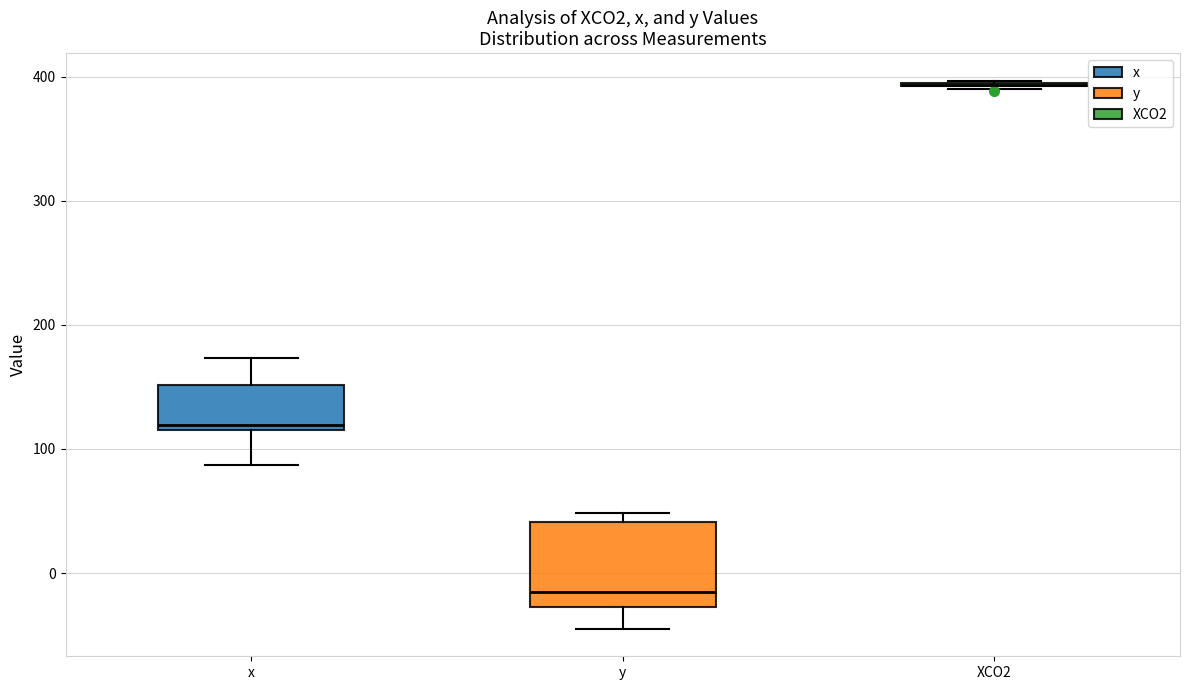

Comparing the boxes themselves (not the whiskers), which one is the tallest?

y